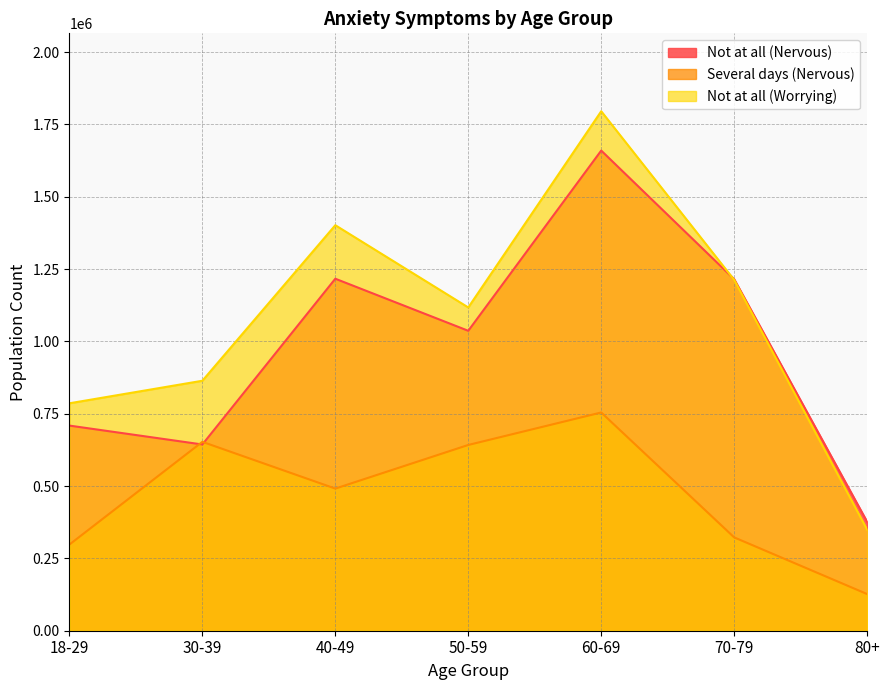

What position from the left is 18-29?

1